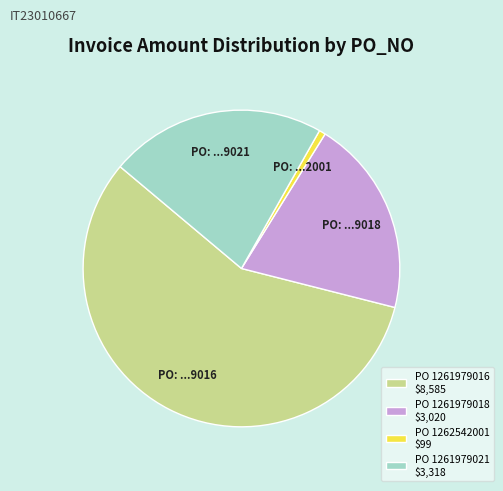

Which category has the smallest portion of the pie?

PO 1262542001 $99